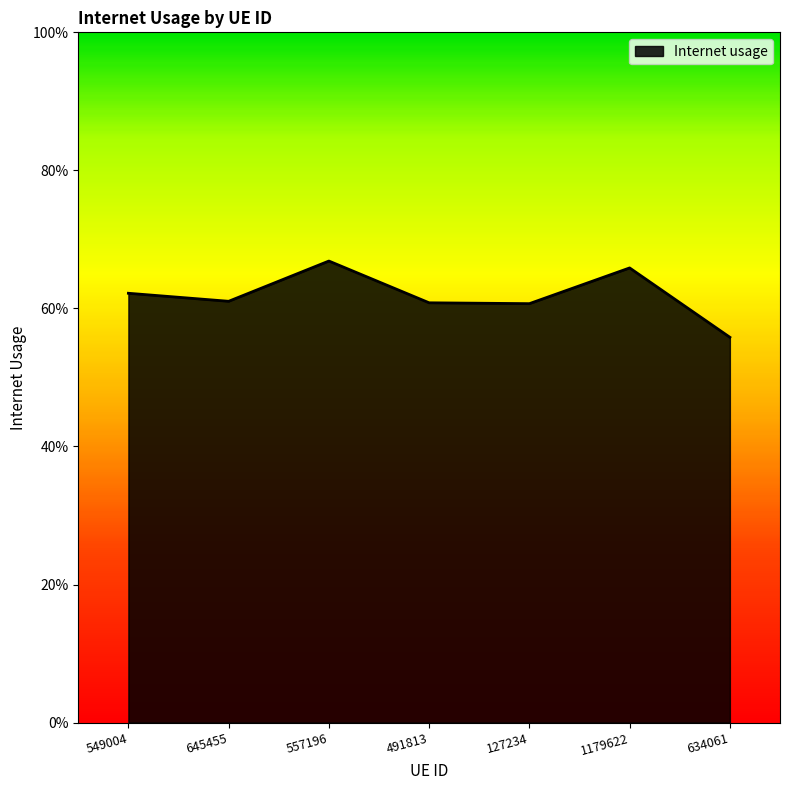

Does the chart have visible grid lines?

No